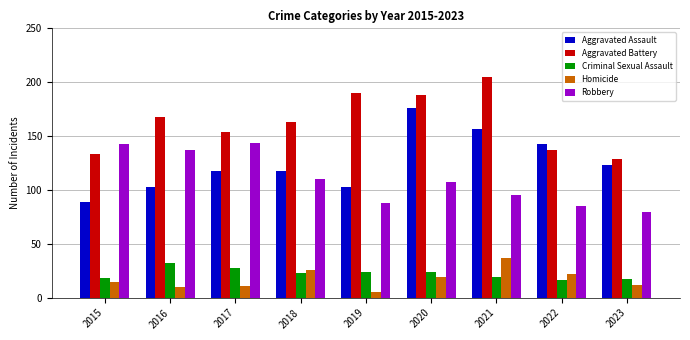

Is it true that Aggravated Battery equals 263 at 2018?

False